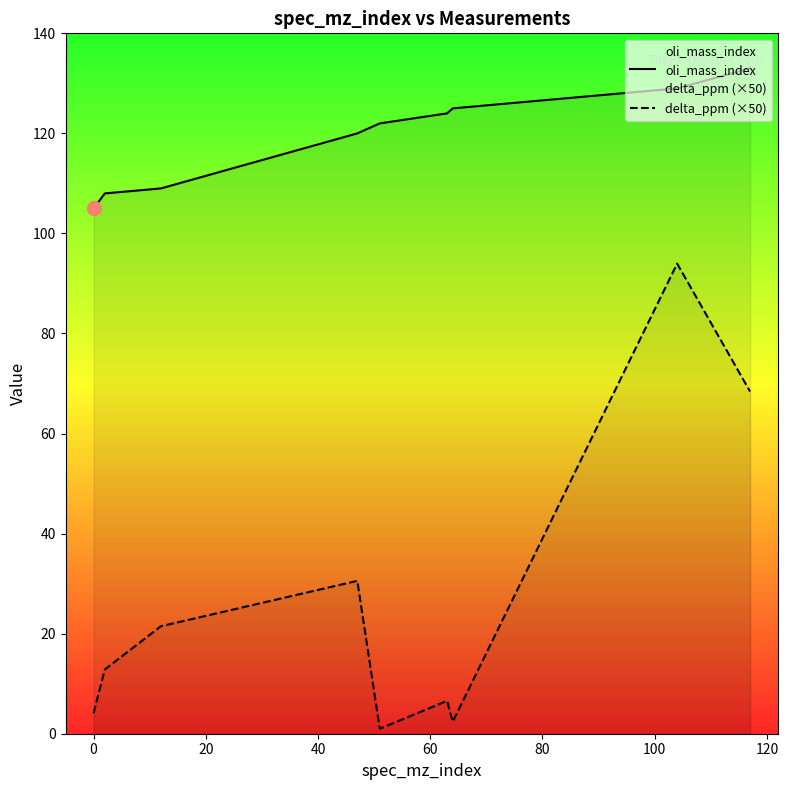

What is the value of the oli_mass_index point at the 4th from the left?

120.0